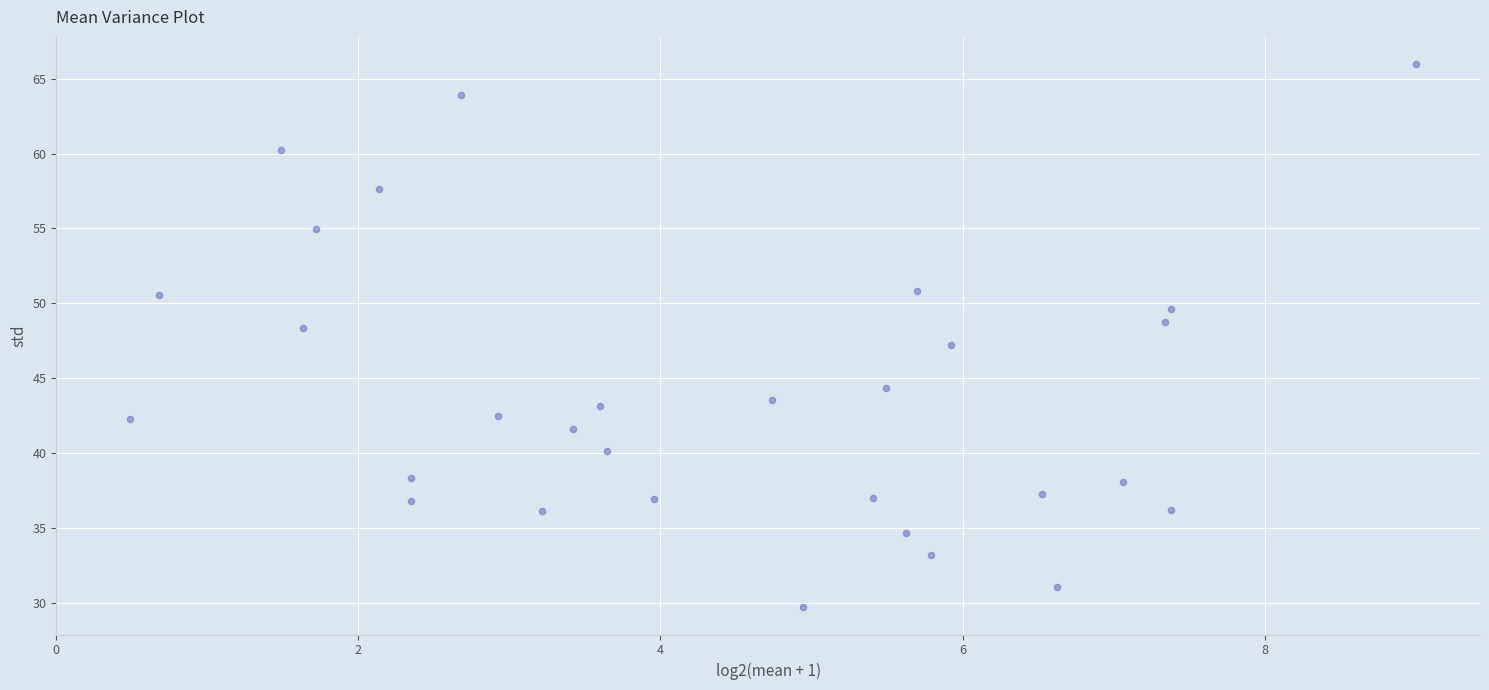

What is the range of Y values (max minus min)?

36.3